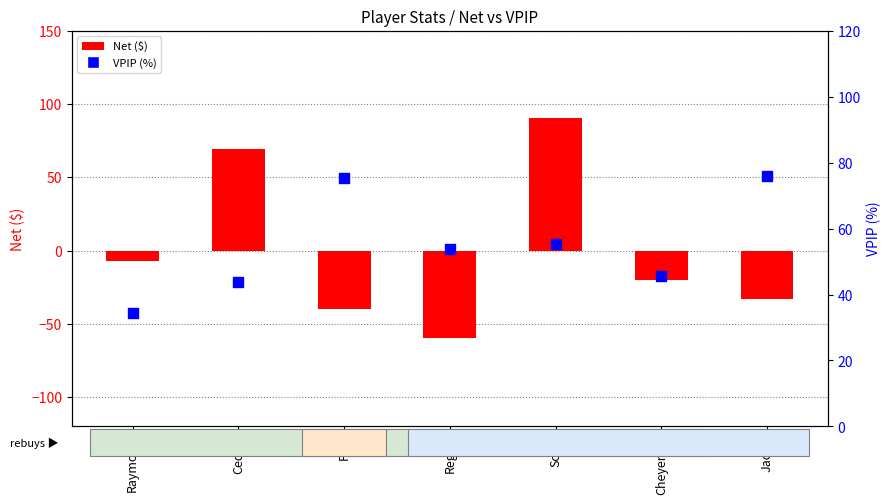

What are all the series names shown in the legend?

Net, VPIP (%)